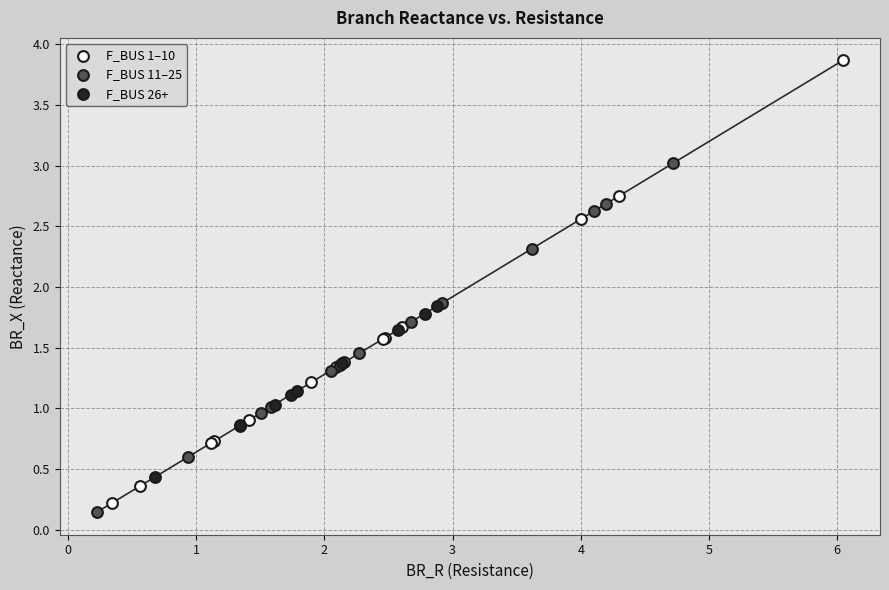

Which series has the widest spread of Y values?

F_BUS 1–10